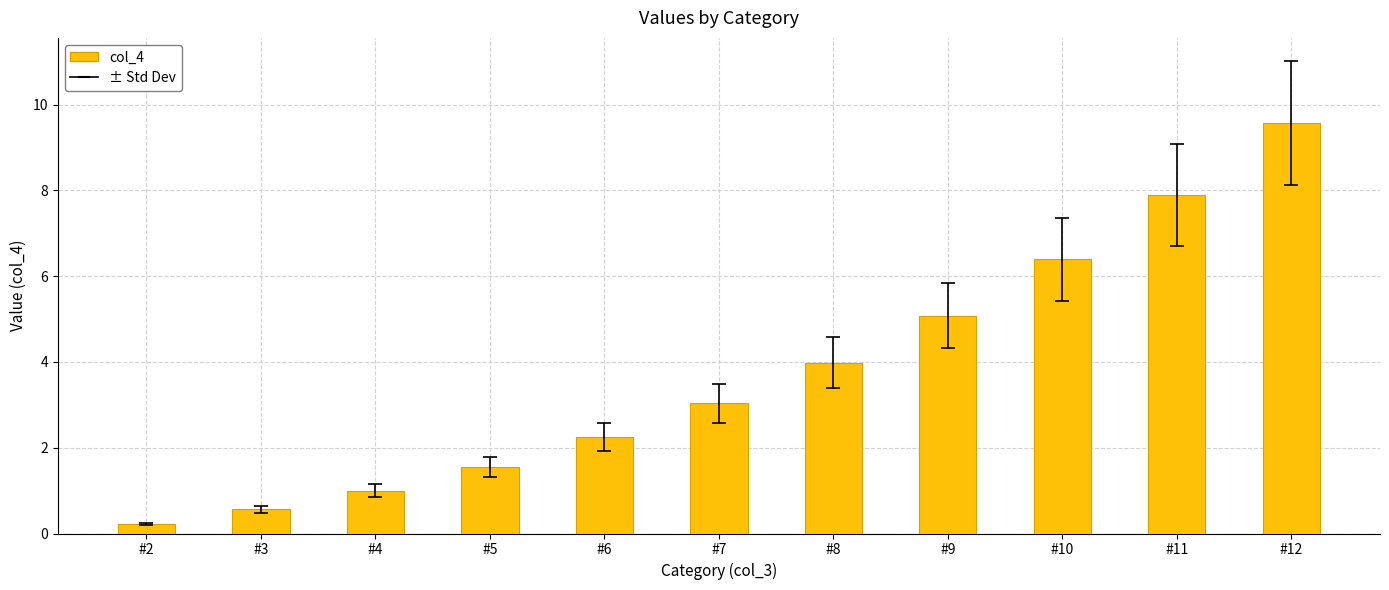

True or false: the data shows 9.6 at #12.

True